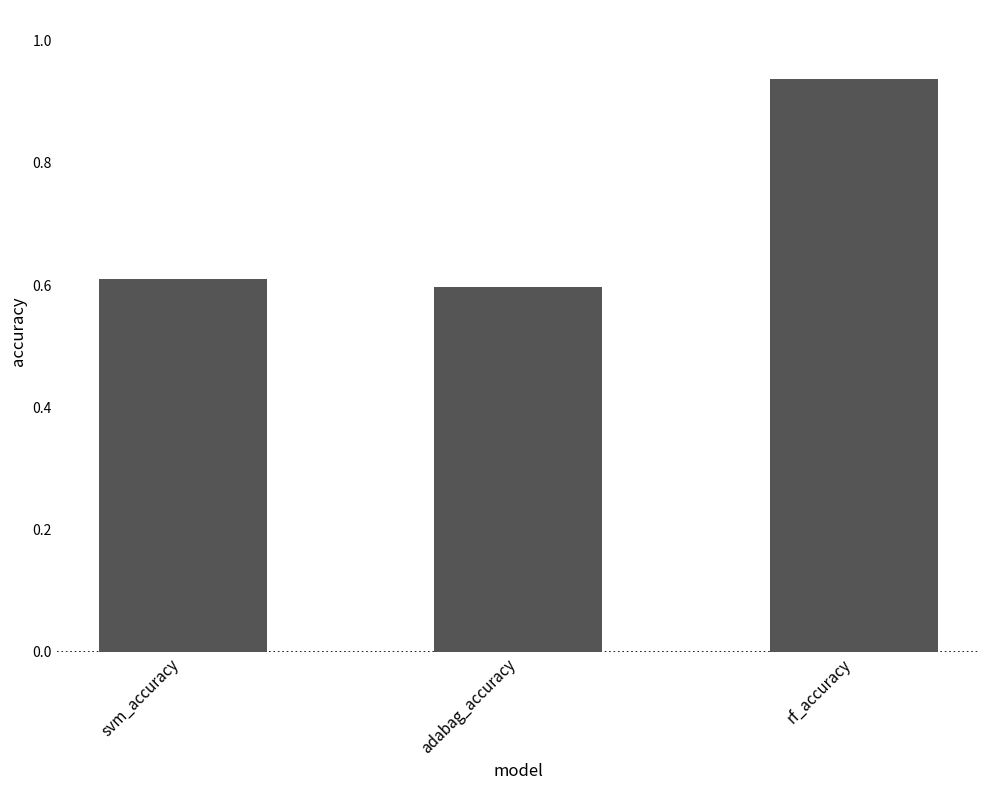

What is the label of the 2nd bar from the right?

adabag_accuracy